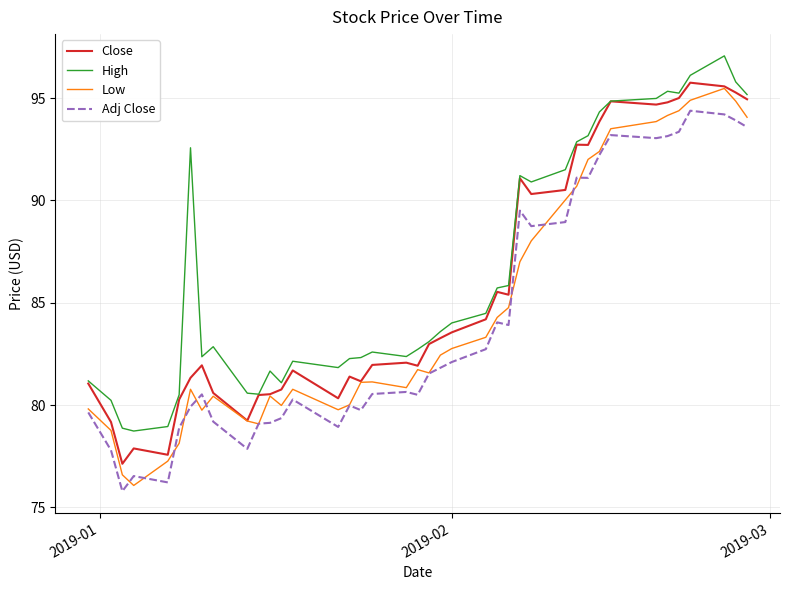

True or false: Adj Close and Close intersect in this chart.

False